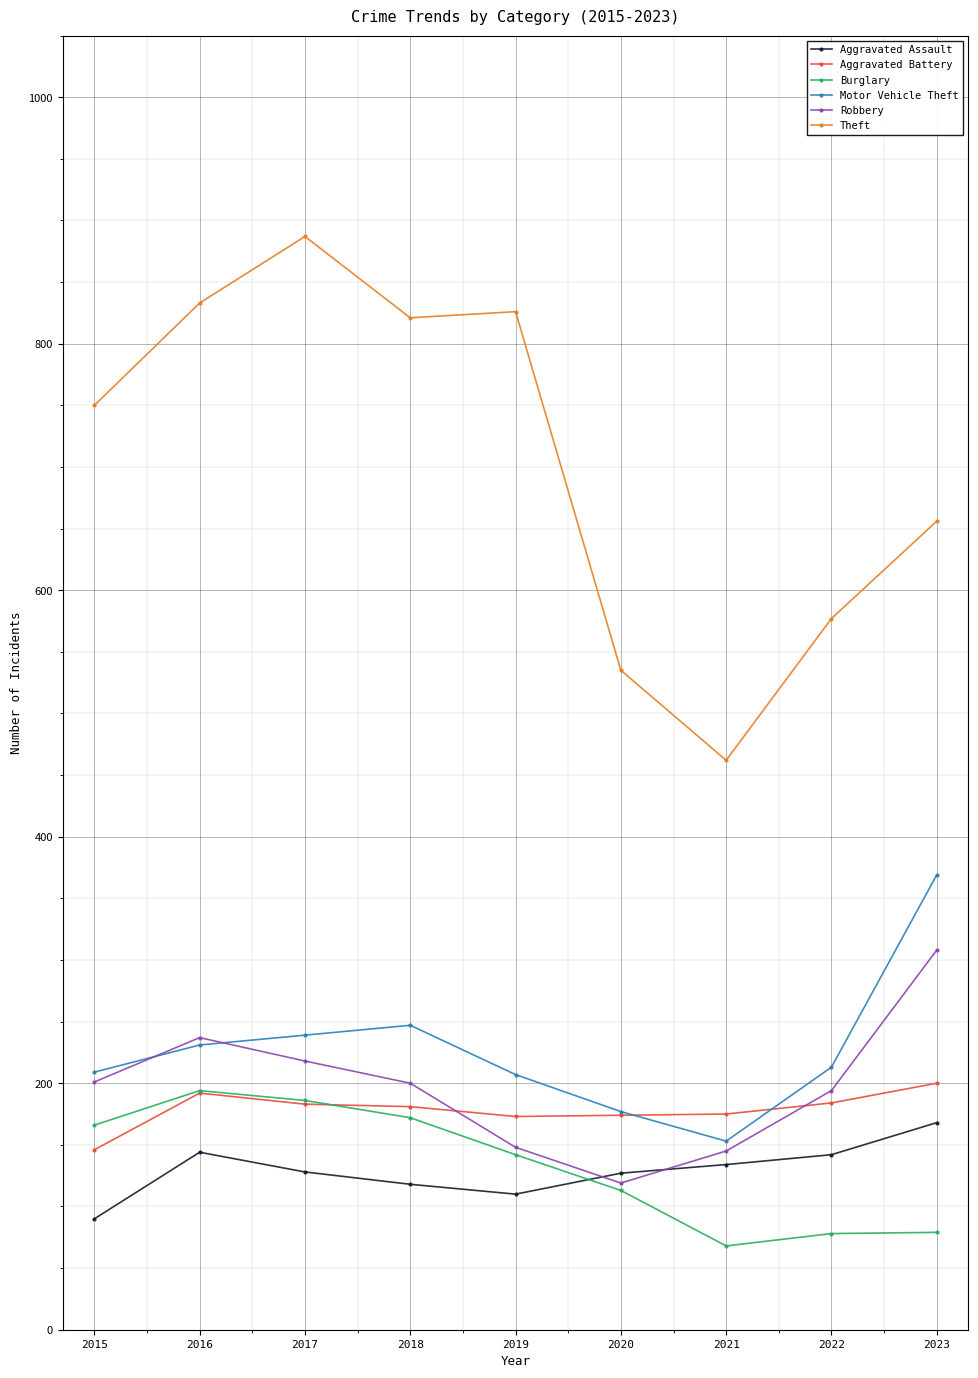

How many distinct data groups are displayed?

6